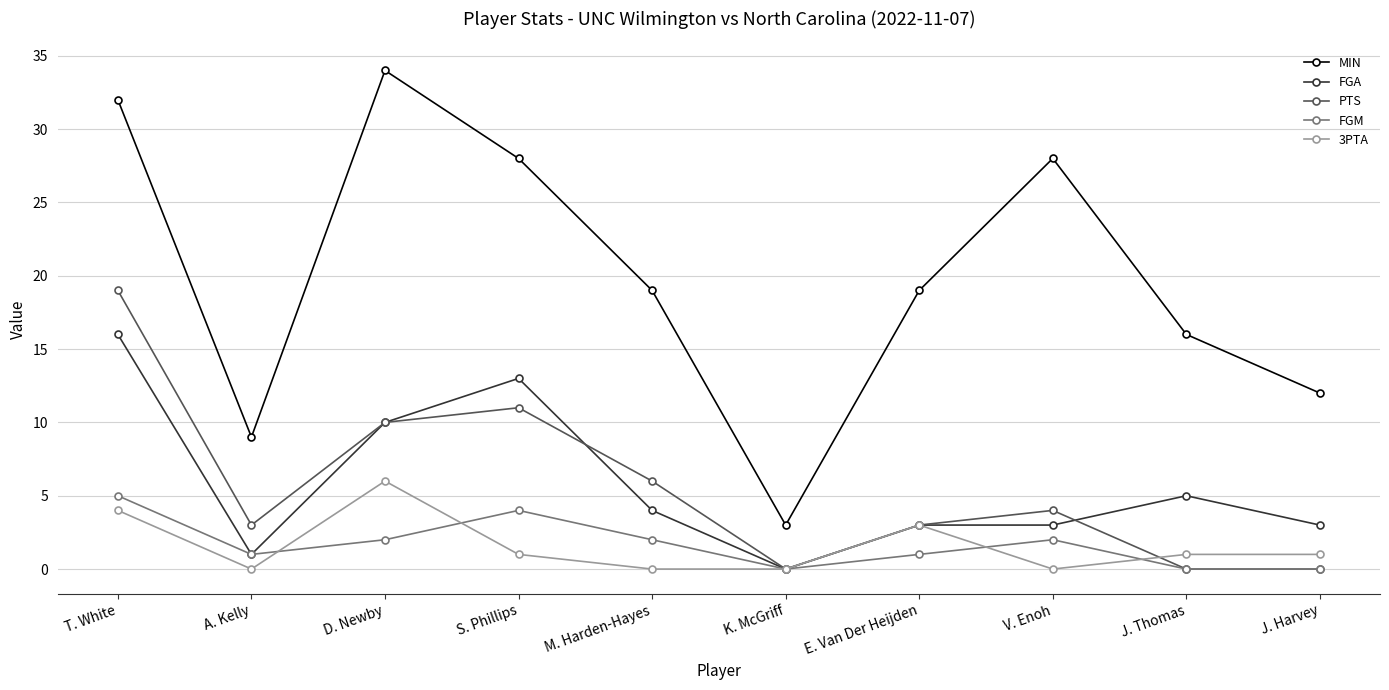

True or false: FGM and MIN cross at least once.

False